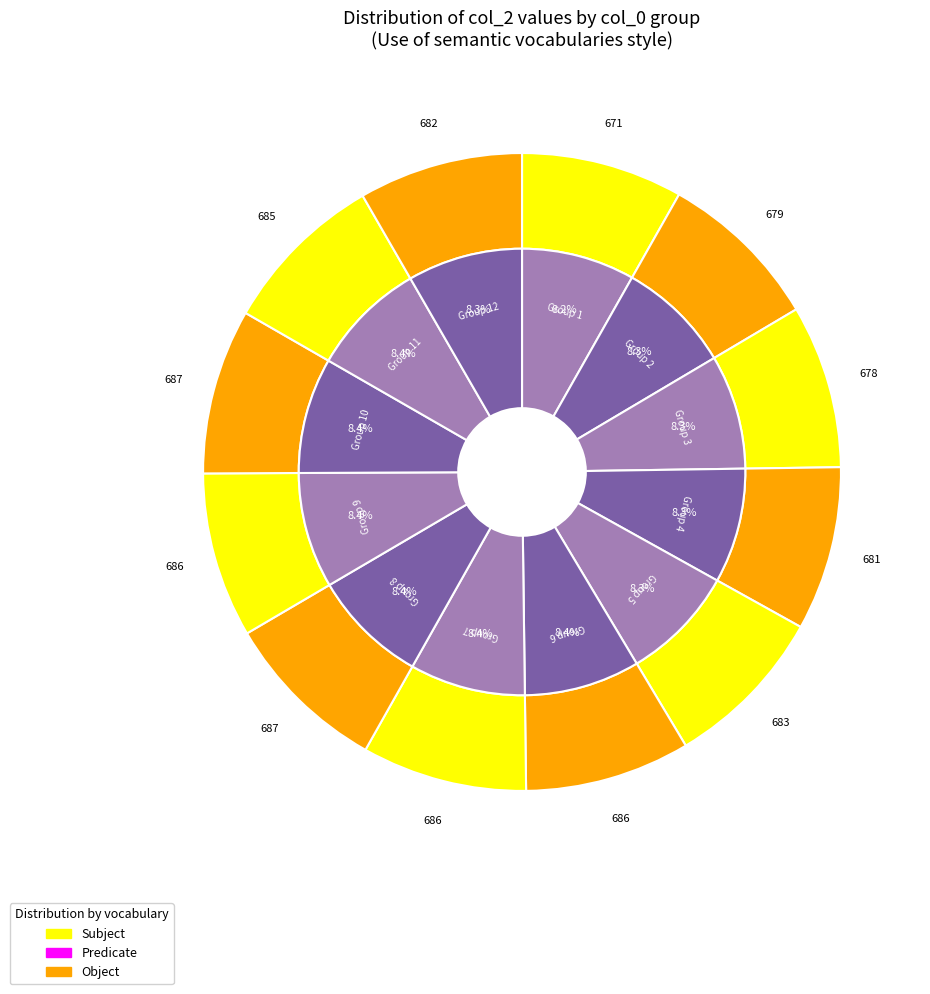

Which slice is the smallest?

1